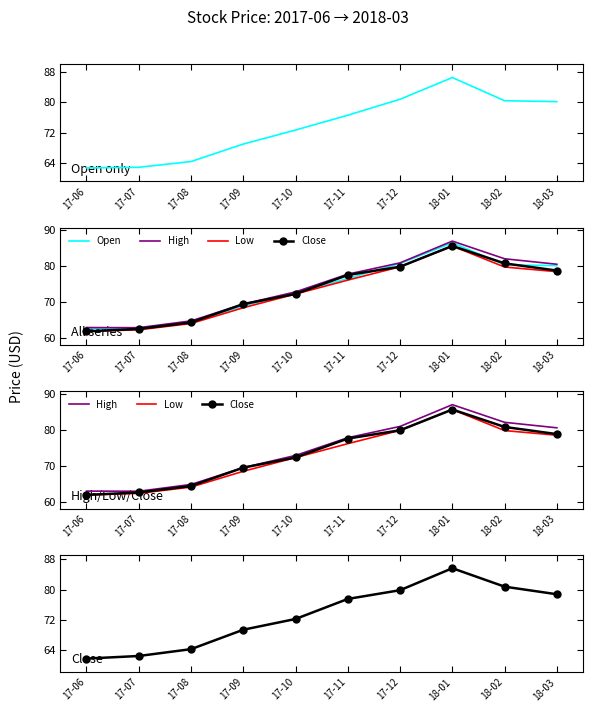

What is the average value of the Low series?

72.9